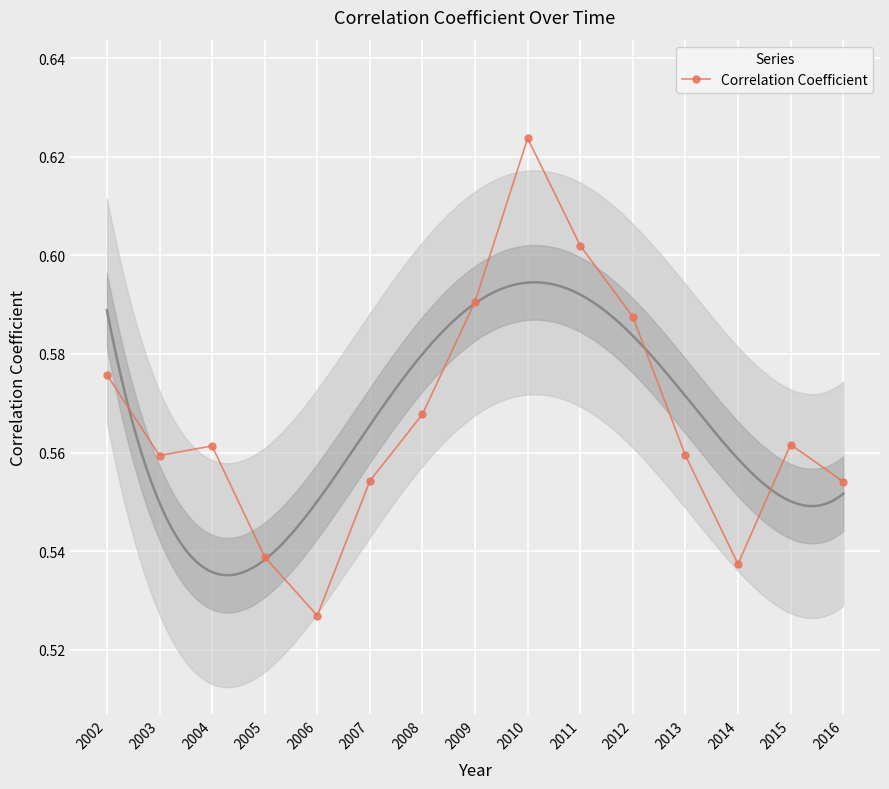

Is it true that the value at 2003 is 0.6?

True